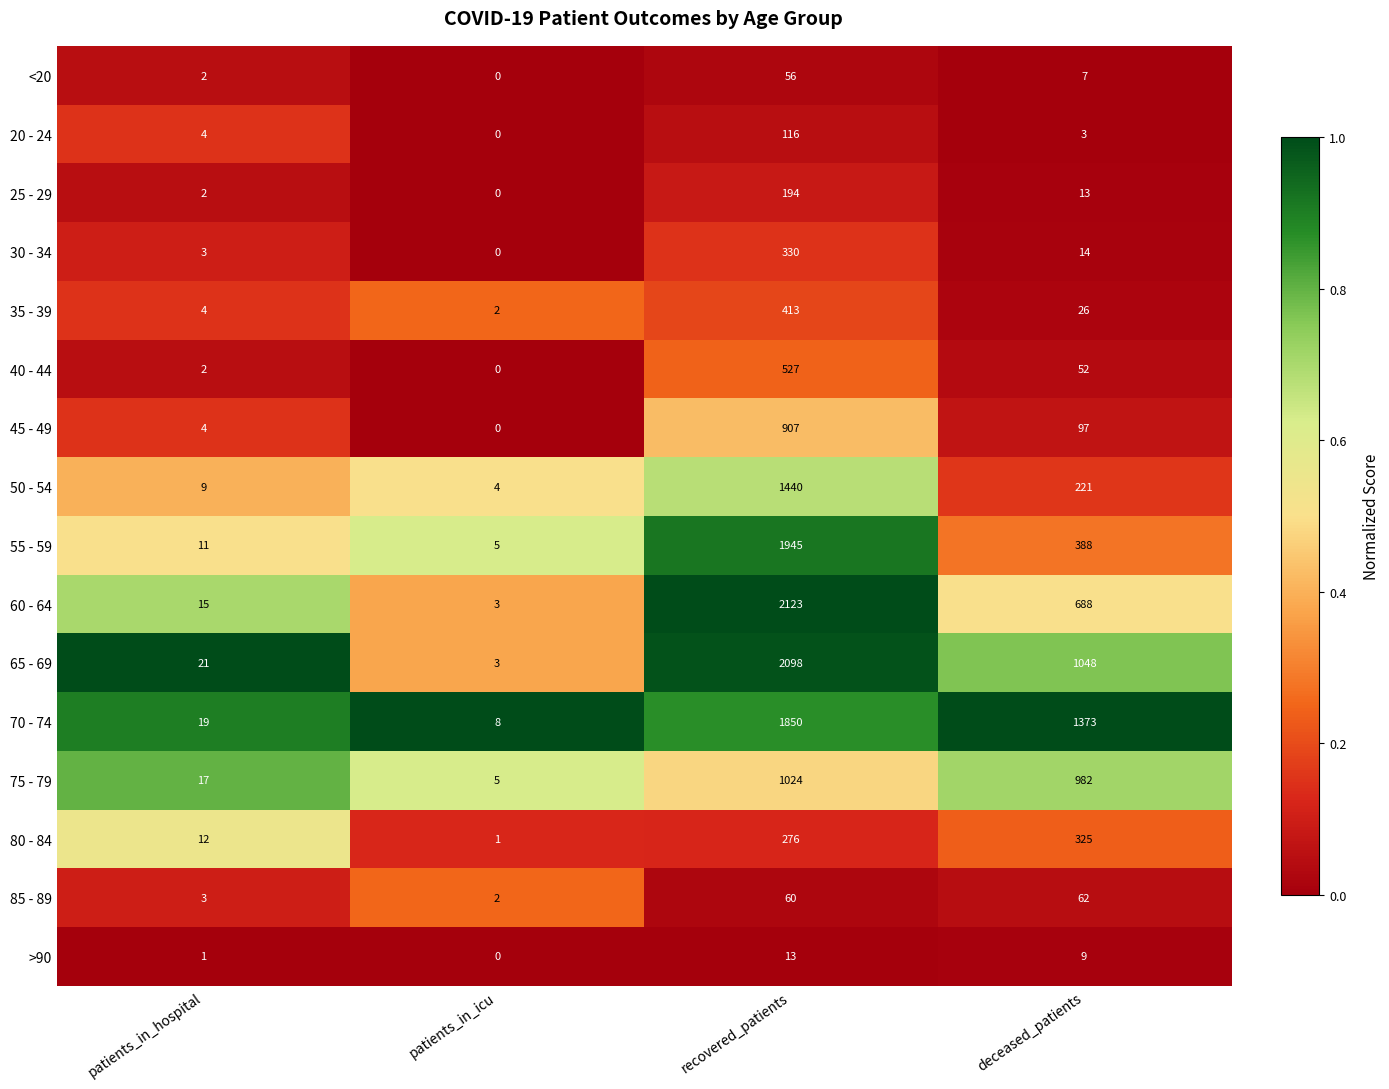

What is the difference between the second highest and second lowest values in the 30 - 34 series?

11